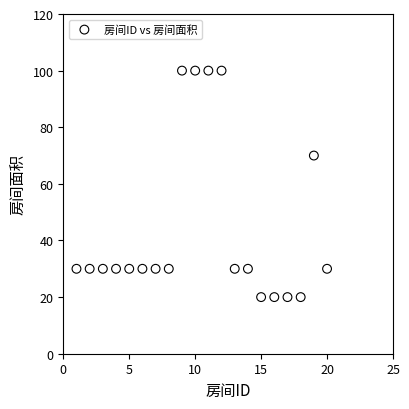

What Y value in the scatter plot is closest to 60?

70